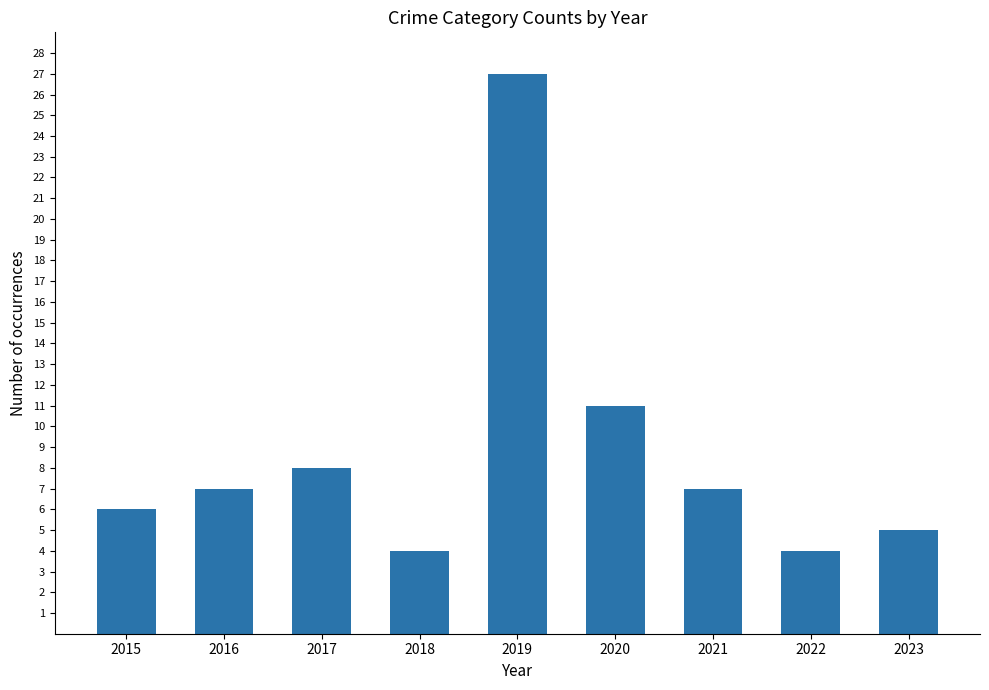

How many bars are there in total?

9